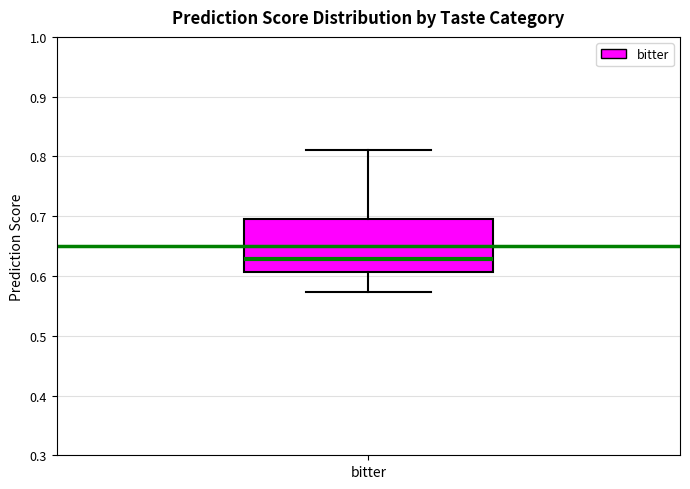

Read this box plot against the y-axis: the position of the median line, the range covered by the box, and the ends of both whiskers. The values are not printed on the chart, so give them approximately, as read against the axis.

median 0.63, box 0.61 to 0.70, whiskers 0.57 to 0.81